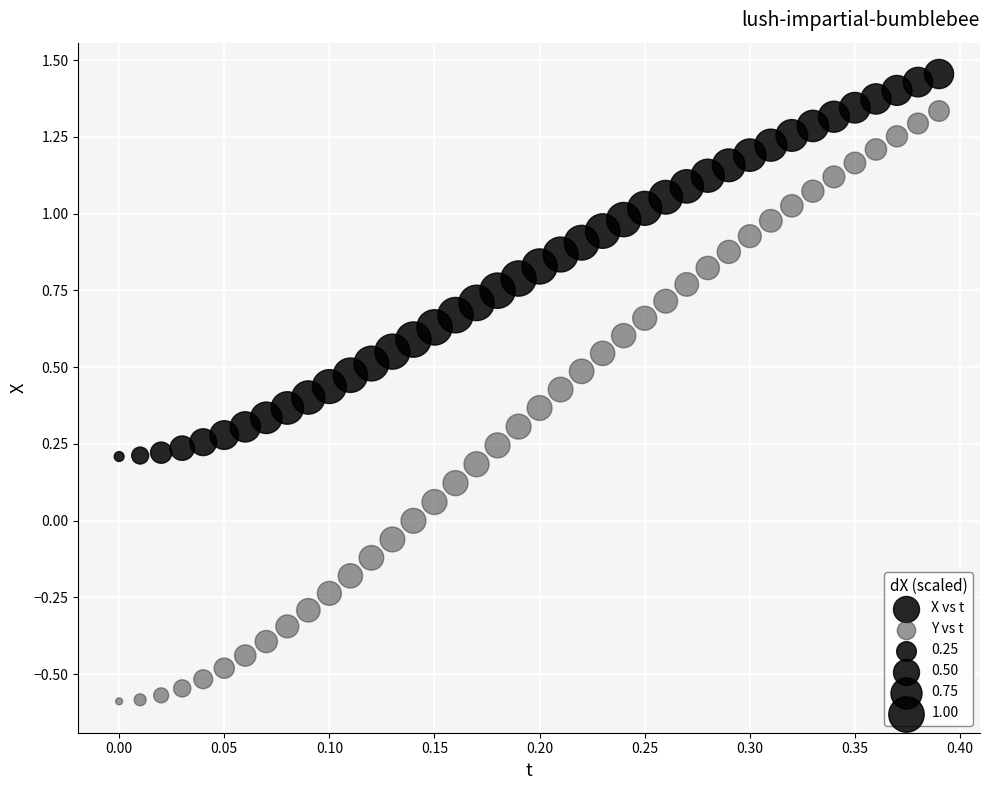

Which series contains the lowest Y value?

Y vs t